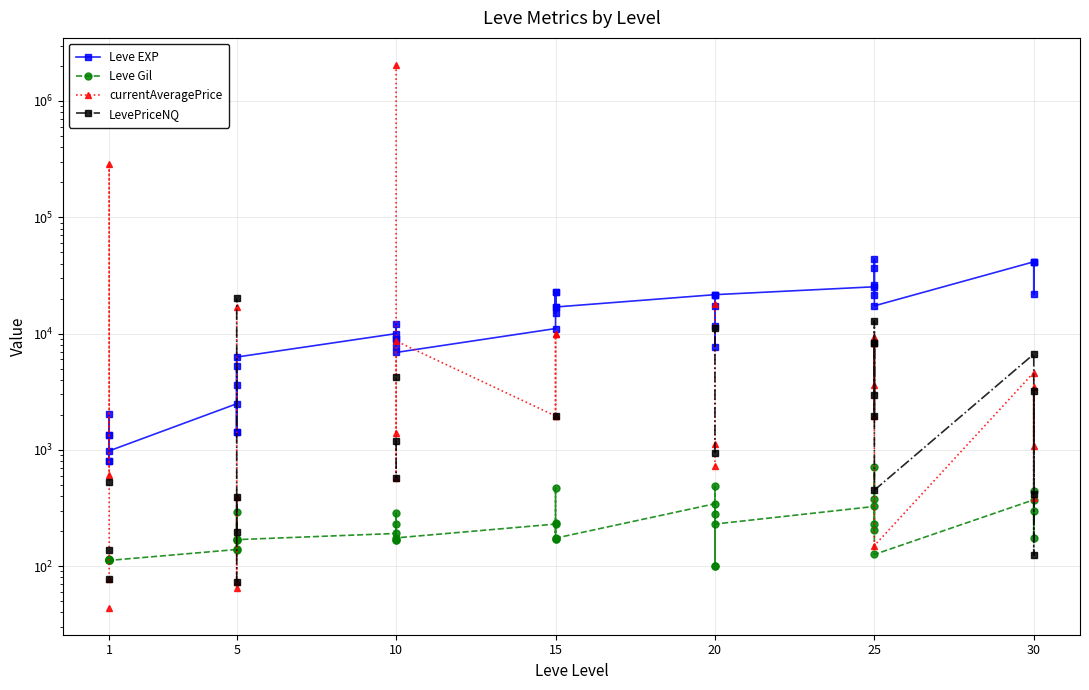

What are all the series names shown in the legend?

Leve EXP, Leve Gil, currentAveragePrice, LevePriceNQ